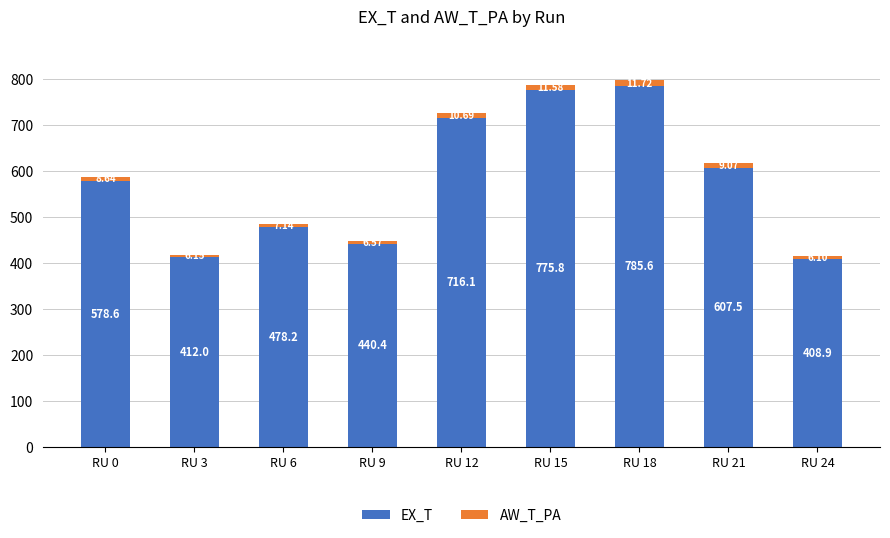

What is the difference between the EX_T values at RU 0 and RU 3?

166.6